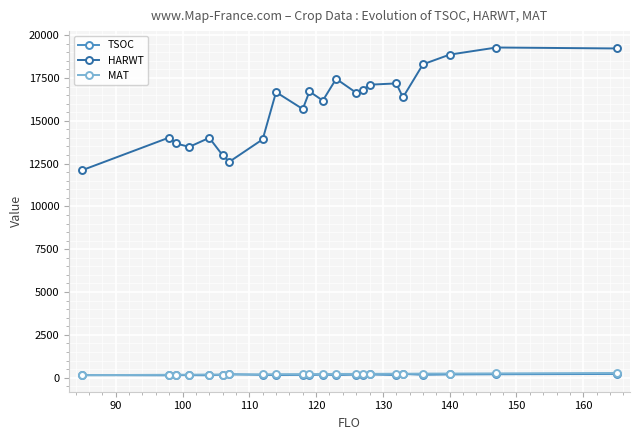

Which series has the largest total across all categories?

HARWT